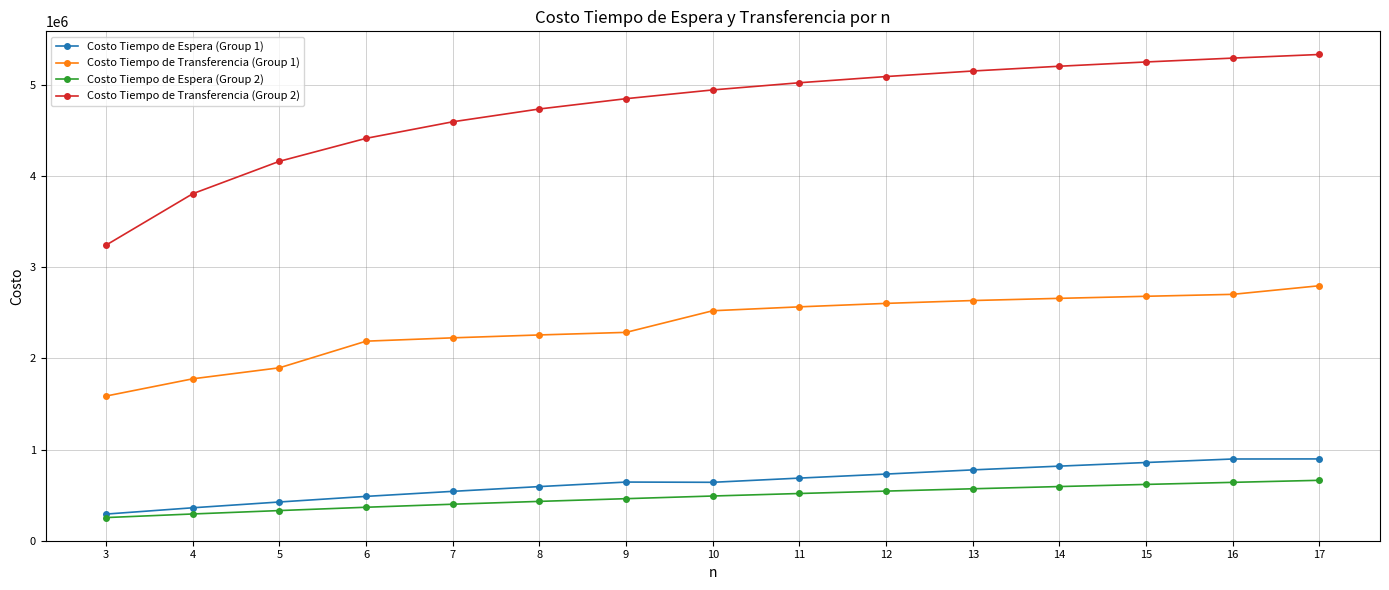

How many series are shown in this chart?

4